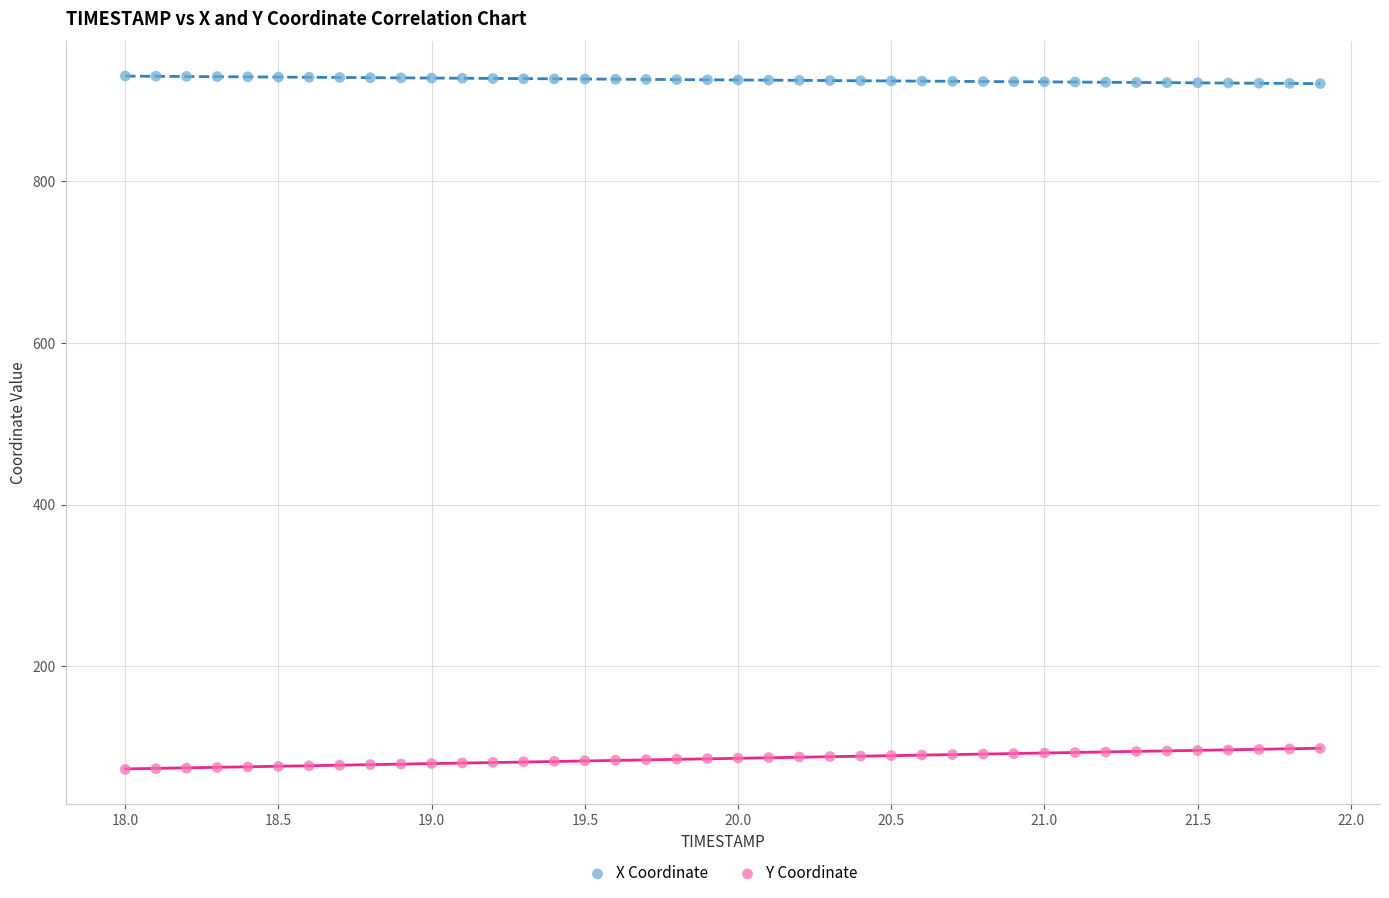

What are all the series names shown in the legend?

X Coordinate, Y Coordinate